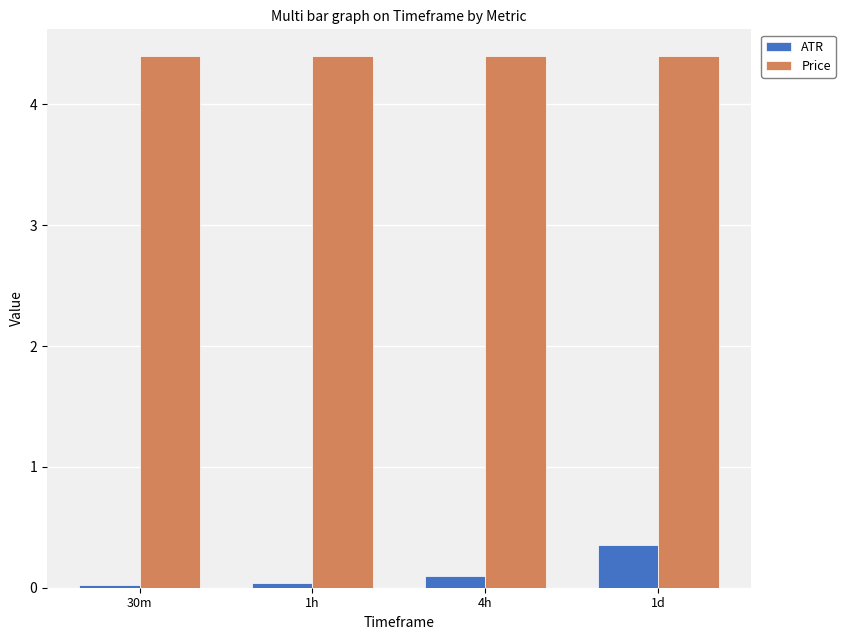

Count the number of data series in this chart.

2